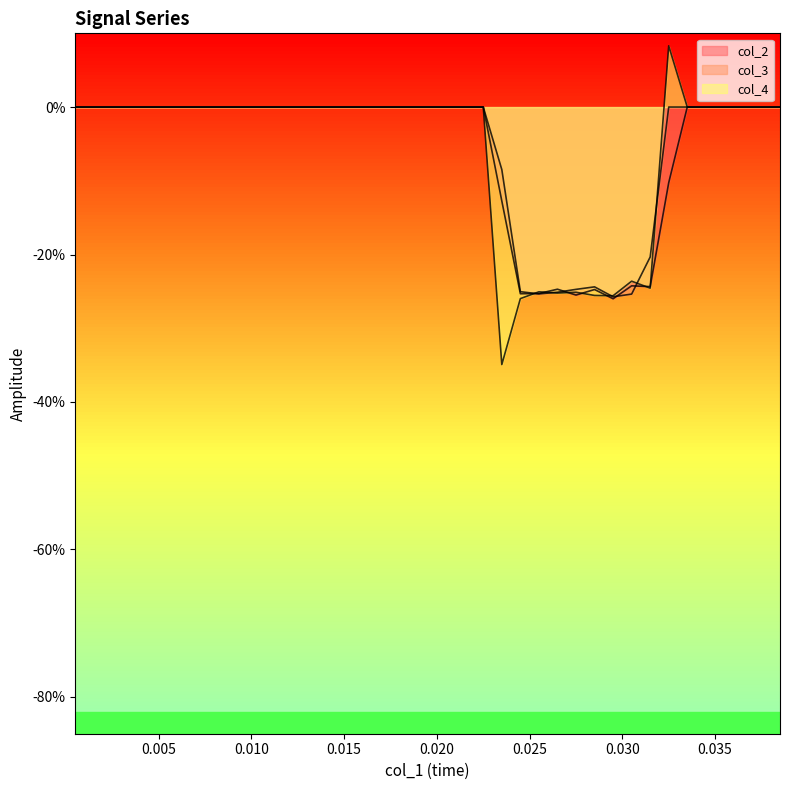

How many intersections are there between col_2 and col_4?

7